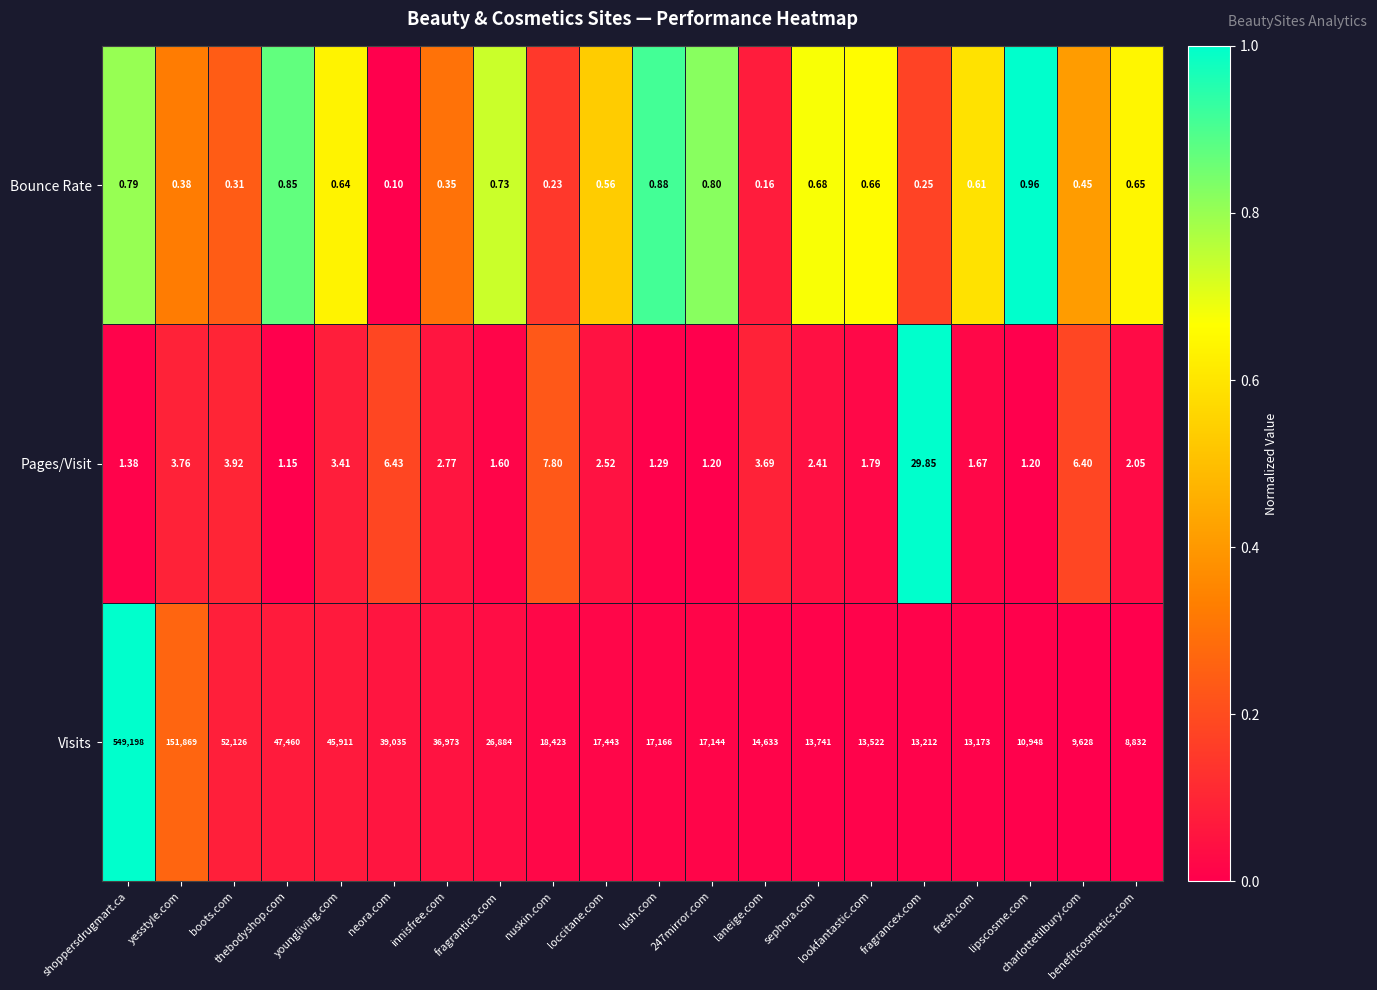

Which series has the largest total across all categories?

Visits